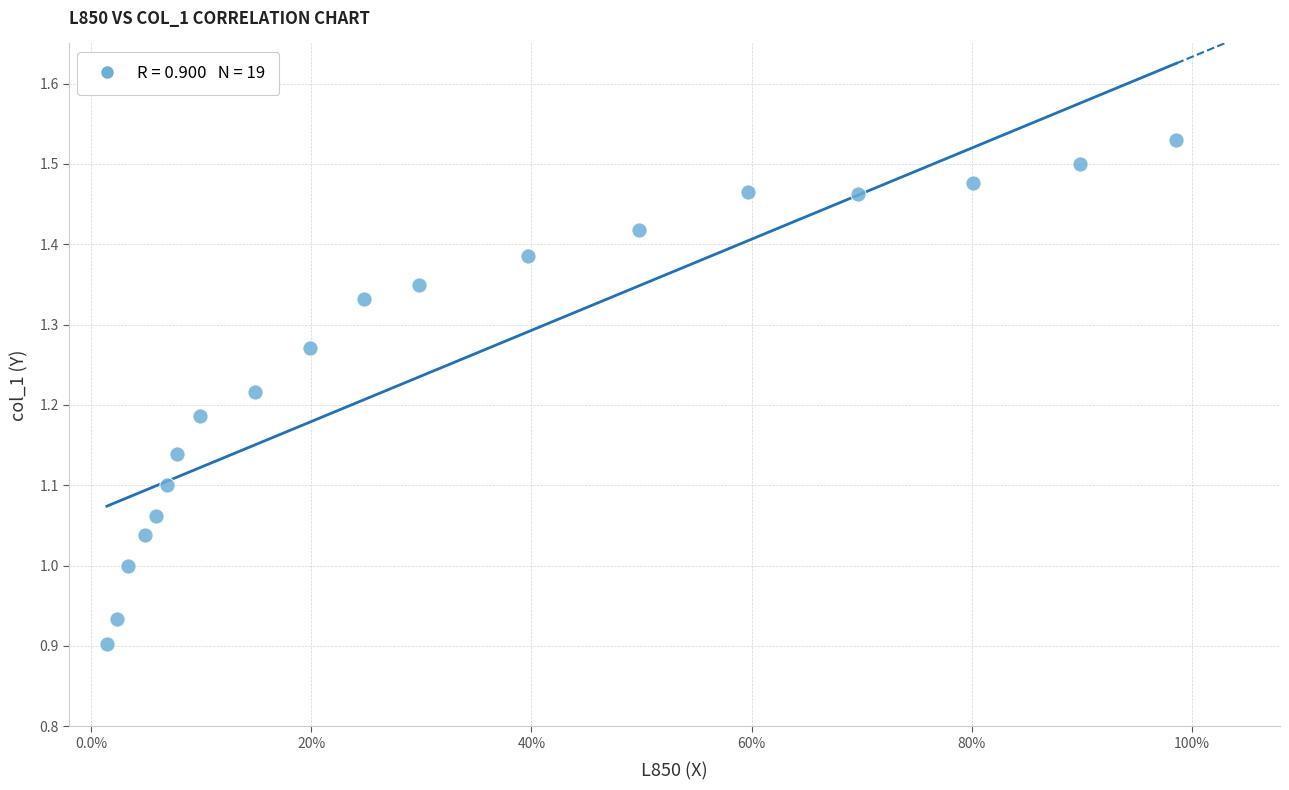

What is the range of Y values (max minus min)?

0.6